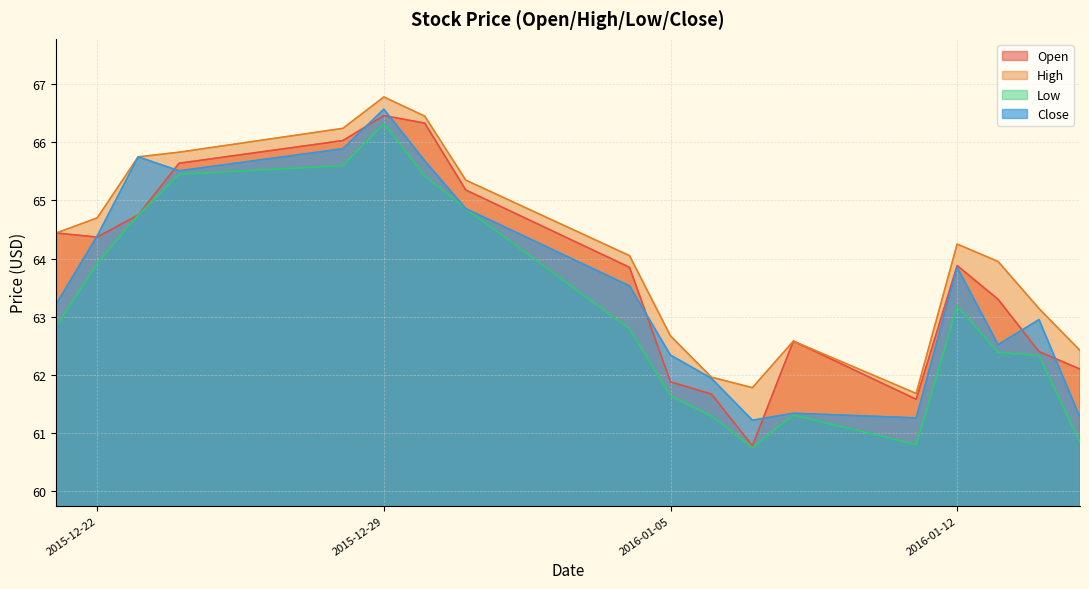

Where is the first local maximum for High?

2015-12-29